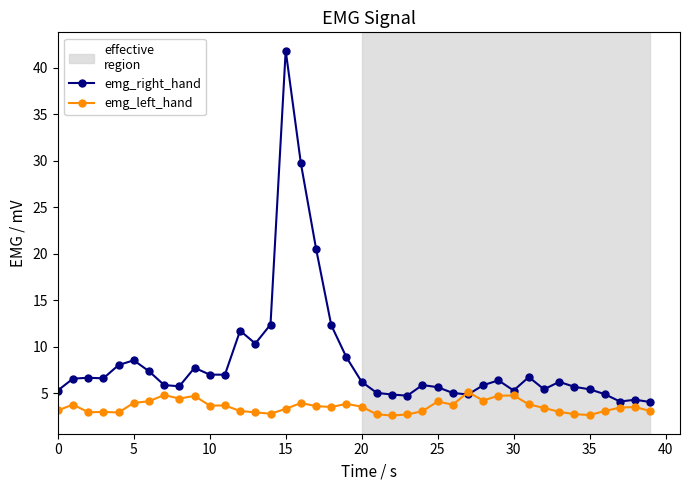

How many times do emg_right_hand and emg_left_hand cross each other?

2